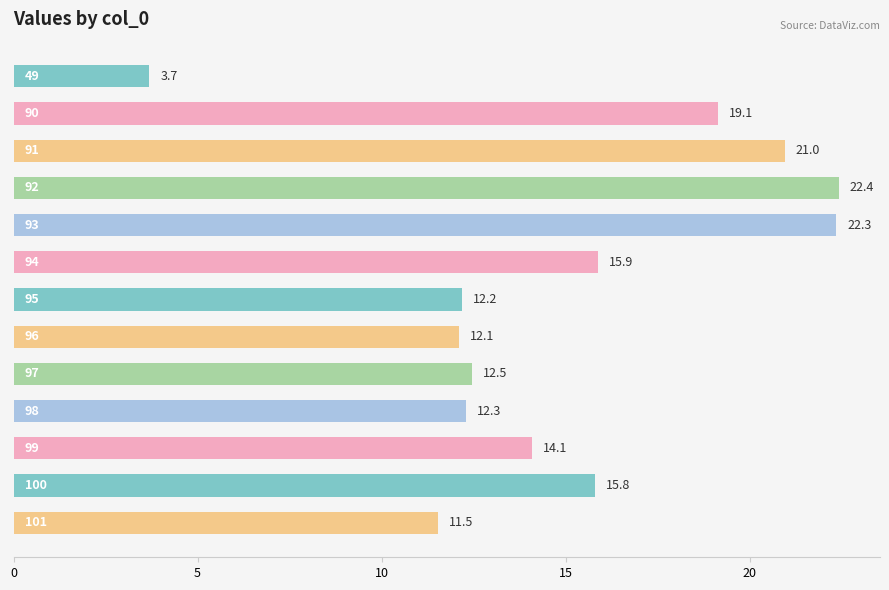

What is the value of the 8th bar from the top?

12.1